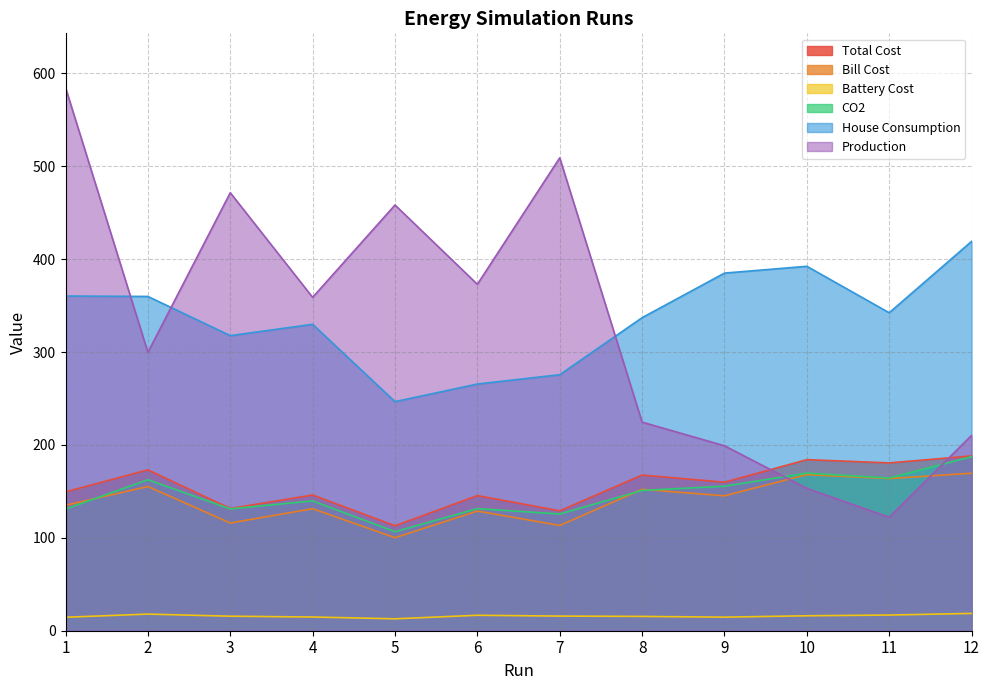

True or false: Battery Cost and Production cross at least once.

False